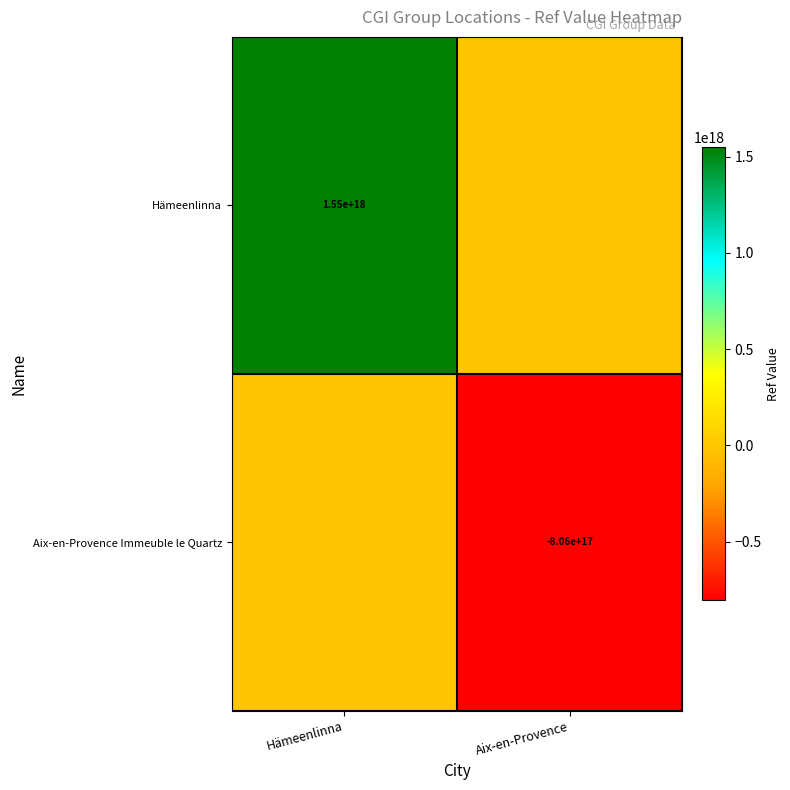

Is it true that Aix-en-Provence Immeuble le Quartz equals -470430627475577536 at Aix-en-Provence?

False